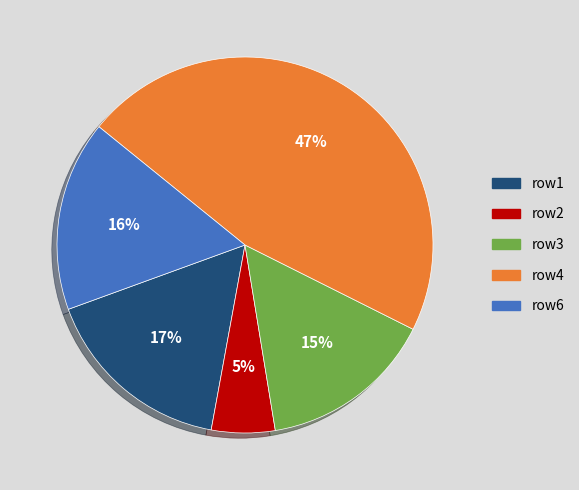

Count the number of slices in the pie.

5